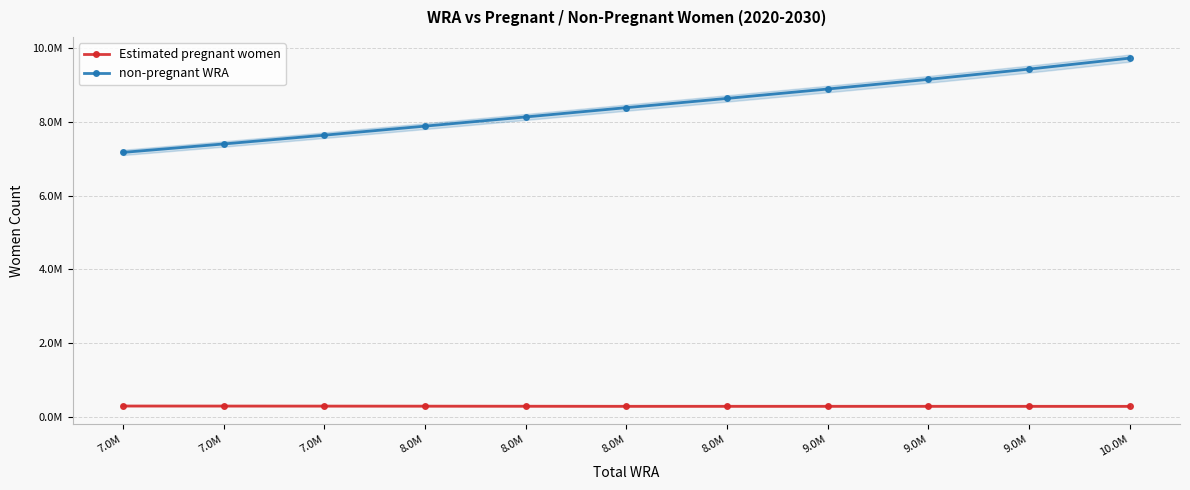

Rank the categories by Estimated pregnant women value from highest to lowest.

7.0M, 7.0M, 7.0M, 8.0M, 8.0M, 8.0M, 9.0M, 8.0M, 9.0M, 9.0M, 10.0M